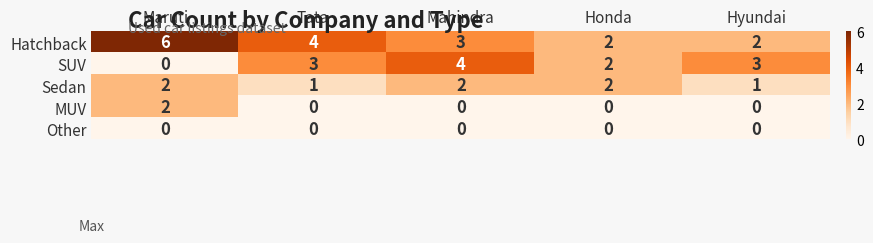

What is the greatest value displayed?

6